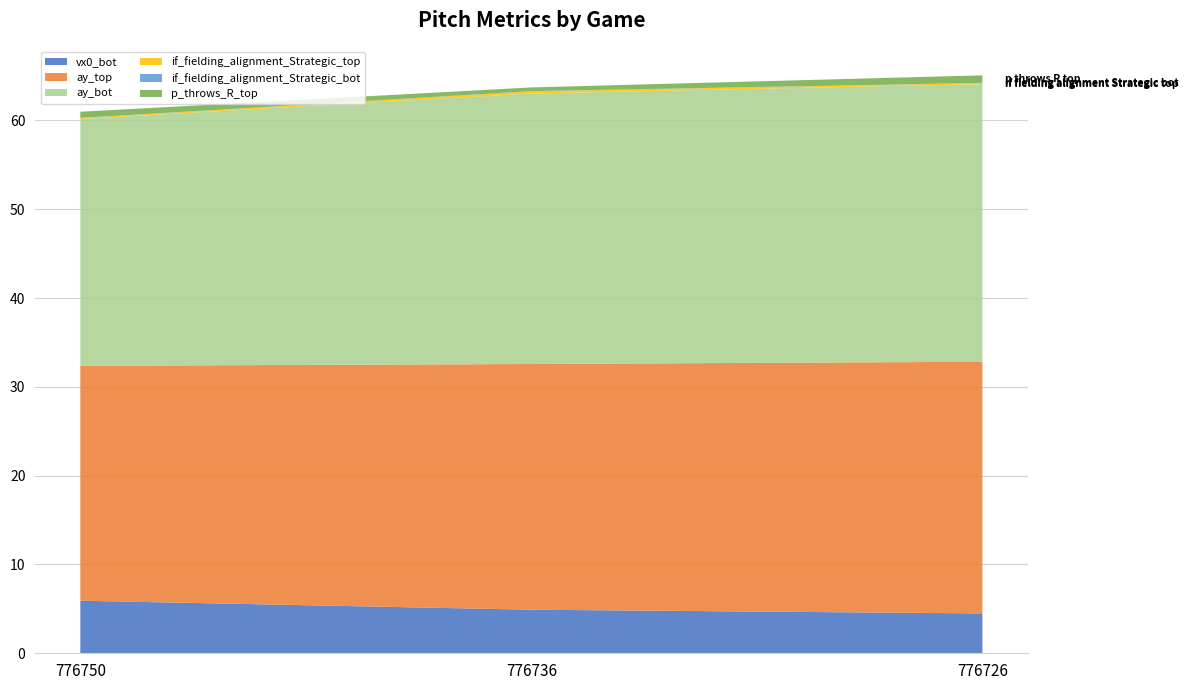

Reading left to right, what are all the values shown in this chart?

vx0_bot: 5.9	4.9	4.5
ay_top: 26.5	27.7	28.3
ay_bot: 27.8	30.5	31.3
if_fielding_alignment_Strategic_top: 0.1	0.2	0.1
if_fielding_alignment_Strategic_bot: 0.0	0.0	0.0
p_throws_R_top: 0.7	0.4	0.8